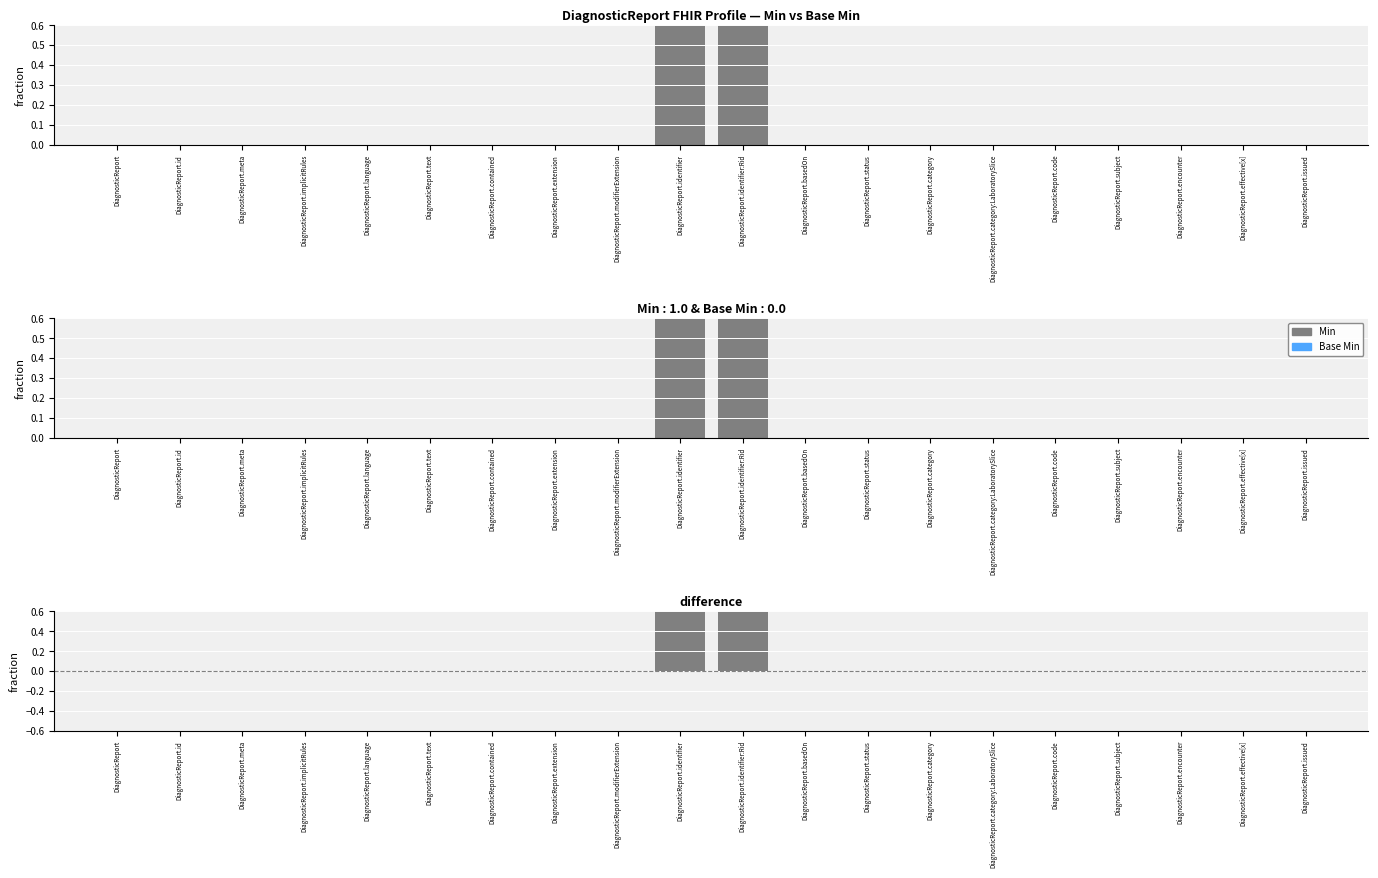

How many distinct data groups are displayed?

1